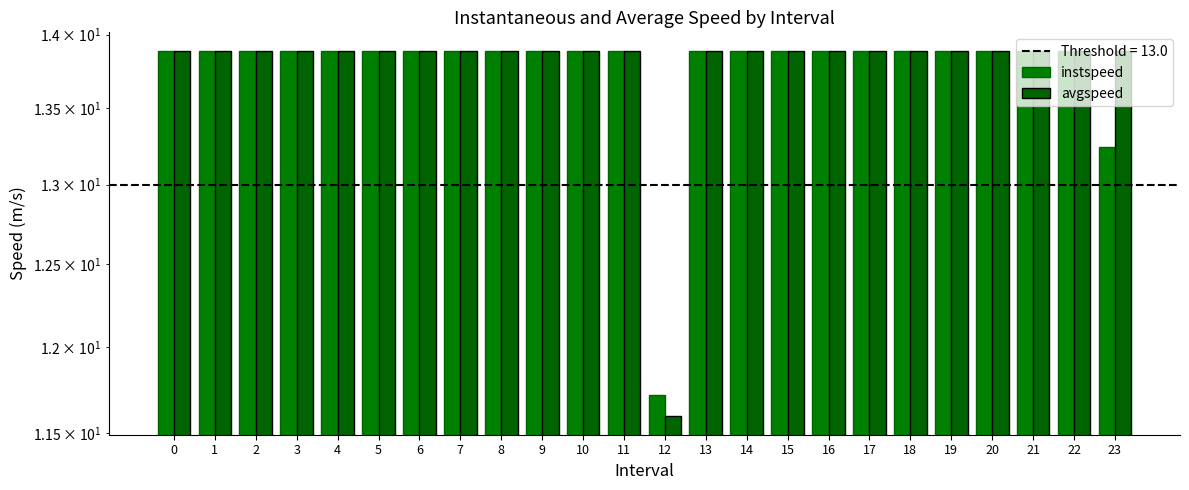

Rank the series by their average value, from highest to lowest.

avgspeed, instspeed